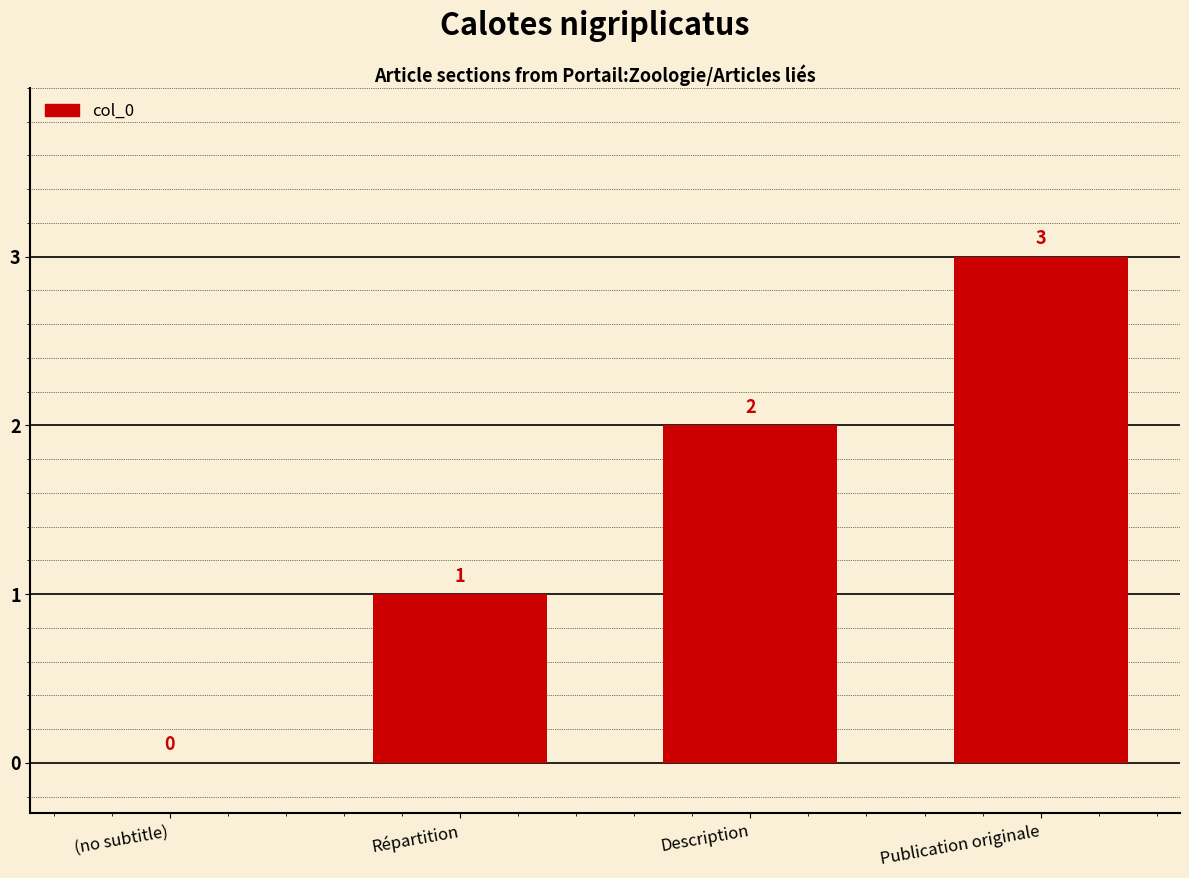

The chart shows a value of 3 at Description. True or false?

False